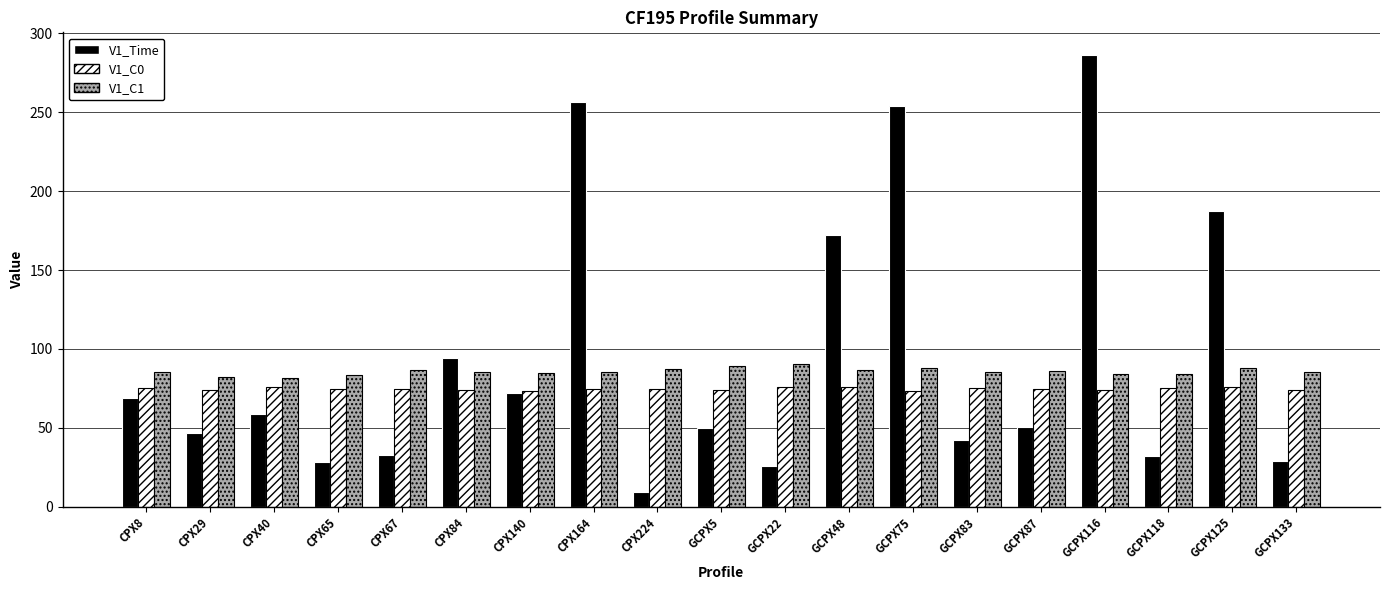

What position from the left is CPX164?

8